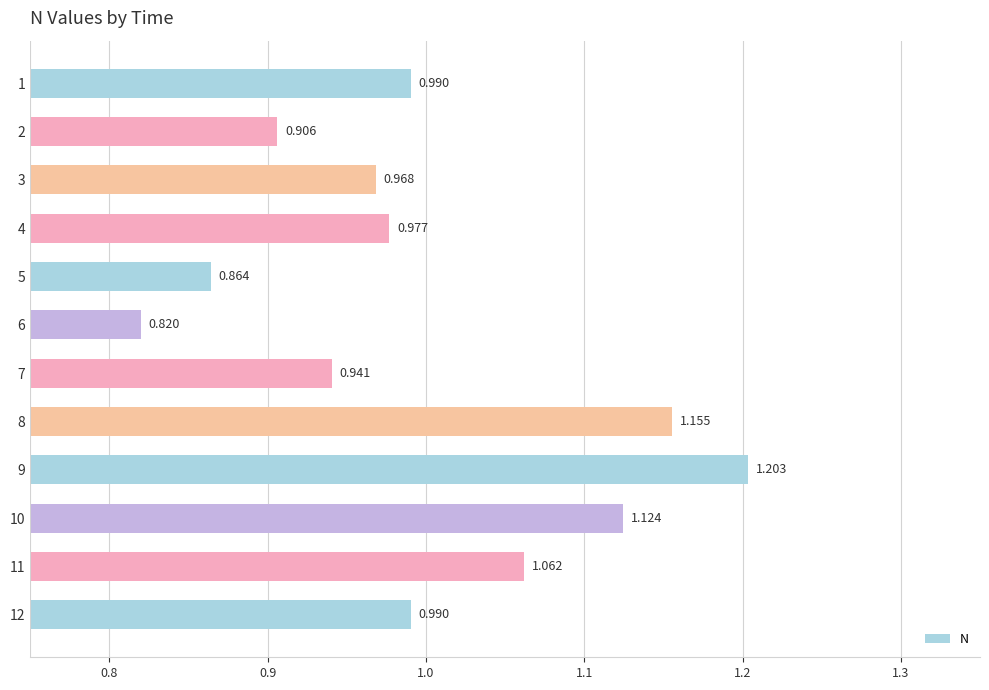

Count the number of categories in the chart.

12